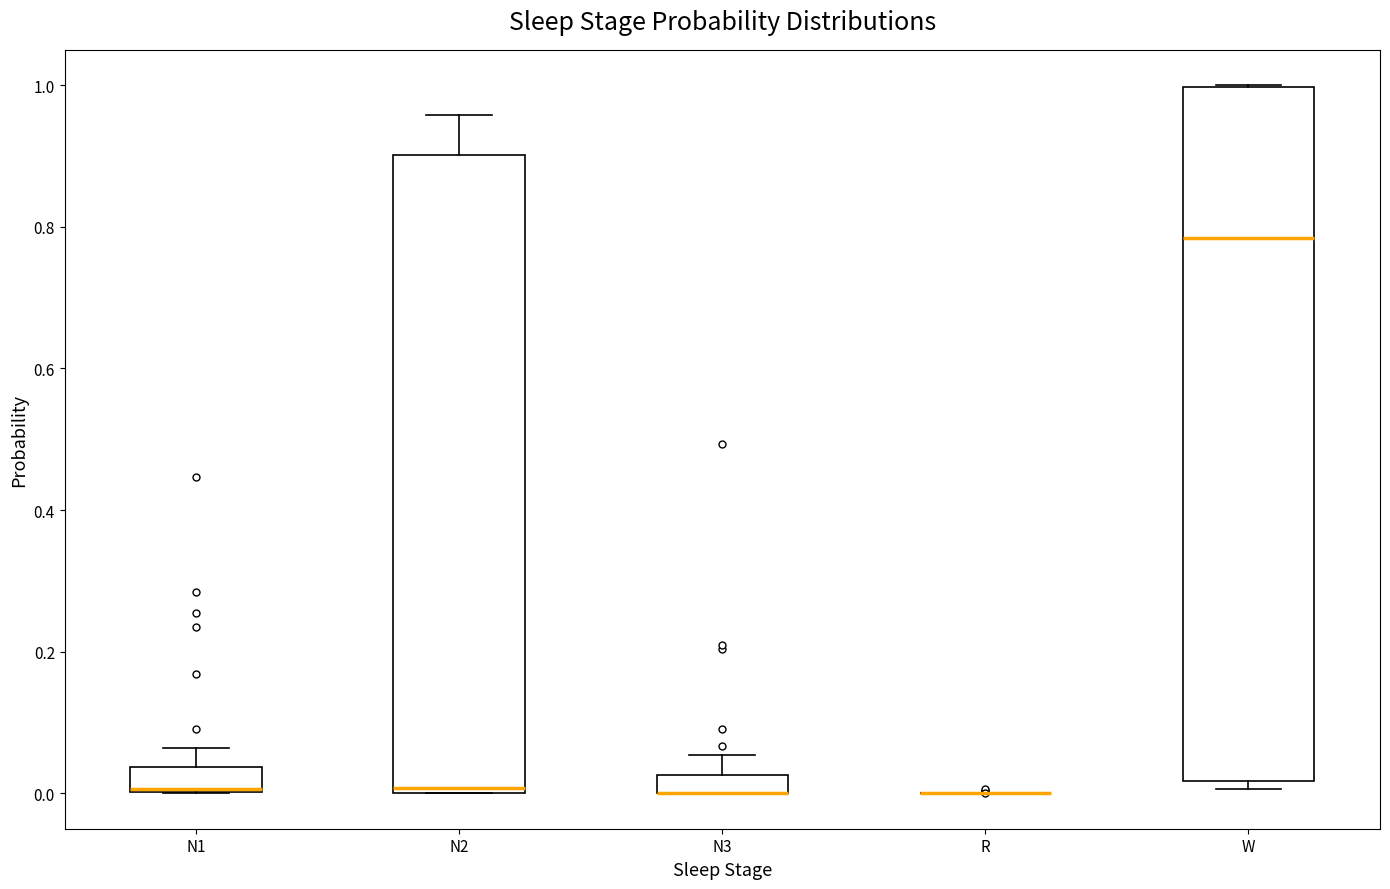

Which box is the tallest, from its lower edge to its upper edge?

W